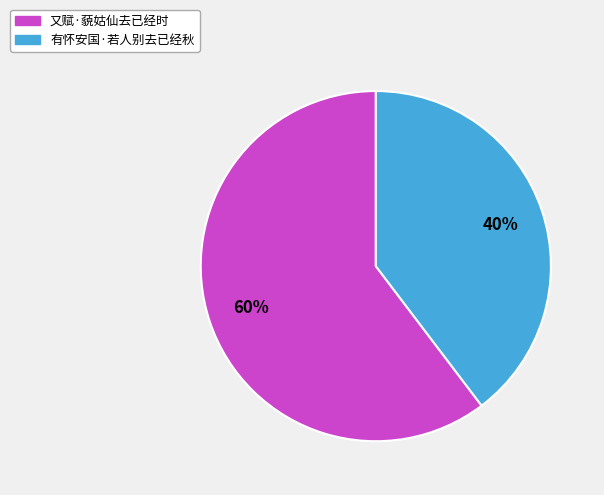

To the nearest percent, what percentage of the pie is 又赋·藐姑仙去已经时?

60%